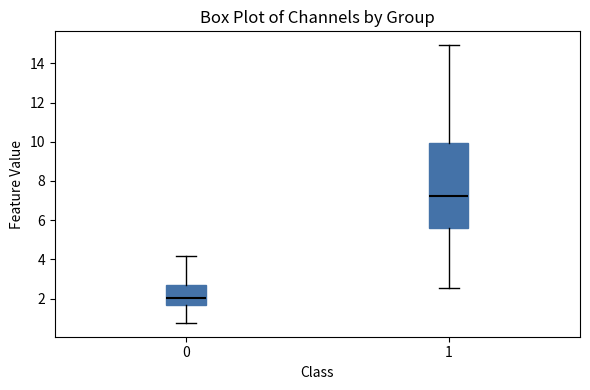

Reading left to right, read every box against the y-axis: the position of its median line, the range the box covers, and the ends of its whiskers. The values are not printed on the chart, so give them approximately, as read against the axis.

0: median 2.0, box 1.6 to 2.6, whiskers 0.8 to 4.2
1: median 7.2, box 5.6 to 10.0, whiskers 2.6 to 15.0